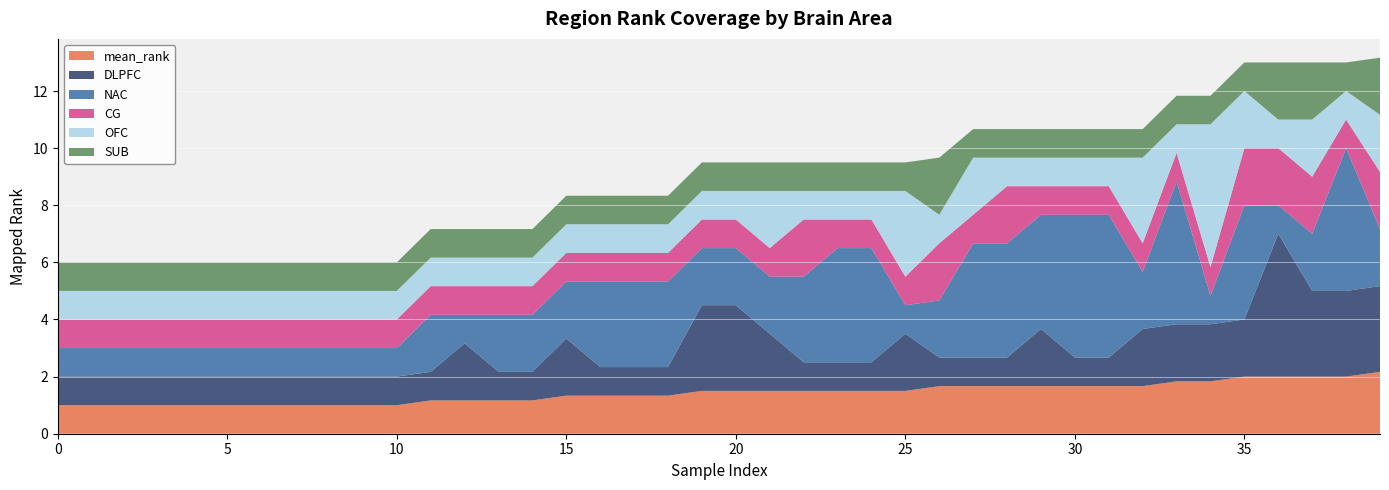

Reading right to left, what are all the values shown in this chart?

mean_rank: 2.2	2.0	2.0	2.0	2.0	1.8	1.8	1.7	1.7	1.7	1.7	1.7	1.7	1.7	1.5	1.5	1.5	1.5	1.5	1.5	1.5	1.3	1.3	1.3	1.3	1.2	1.2	1.2	1.2	1.0	1.0	1.0	1.0	1.0	1.0	1.0	1.0	1.0	1.0	1.0
DLPFC: 3.0	3.0	3.0	5.0	2.0	2.0	2.0	2.0	1.0	1.0	2.0	1.0	1.0	1.0	2.0	1.0	1.0	1.0	2.0	3.0	3.0	1.0	1.0	1.0	2.0	1.0	1.0	2.0	1.0	1.0	1.0	1.0	1.0	1.0	1.0	1.0	1.0	1.0	1.0	1.0
NAC: 2.0	5.0	2.0	1.0	4.0	1.0	5.0	2.0	5.0	5.0	4.0	4.0	4.0	2.0	1.0	4.0	4.0	3.0	2.0	2.0	2.0	3.0	3.0	3.0	2.0	2.0	2.0	1.0	2.0	1.0	1.0	1.0	1.0	1.0	1.0	1.0	1.0	1.0	1.0	1.0
CG: 2.0	1.0	2.0	2.0	2.0	1.0	1.0	1.0	1.0	1.0	1.0	2.0	1.0	2.0	1.0	1.0	1.0	2.0	1.0	1.0	1.0	1.0	1.0	1.0	1.0	1.0	1.0	1.0	1.0	1.0	1.0	1.0	1.0	1.0	1.0	1.0	1.0	1.0	1.0	1.0
OFC: 2.0	1.0	2.0	1.0	2.0	5.0	1.0	3.0	1.0	1.0	1.0	1.0	2.0	1.0	3.0	1.0	1.0	1.0	2.0	1.0	1.0	1.0	1.0	1.0	1.0	1.0	1.0	1.0	1.0	1.0	1.0	1.0	1.0	1.0	1.0	1.0	1.0	1.0	1.0	1.0
SUB: 2.0	1.0	2.0	2.0	1.0	1.0	1.0	1.0	1.0	1.0	1.0	1.0	1.0	2.0	1.0	1.0	1.0	1.0	1.0	1.0	1.0	1.0	1.0	1.0	1.0	1.0	1.0	1.0	1.0	1.0	1.0	1.0	1.0	1.0	1.0	1.0	1.0	1.0	1.0	1.0